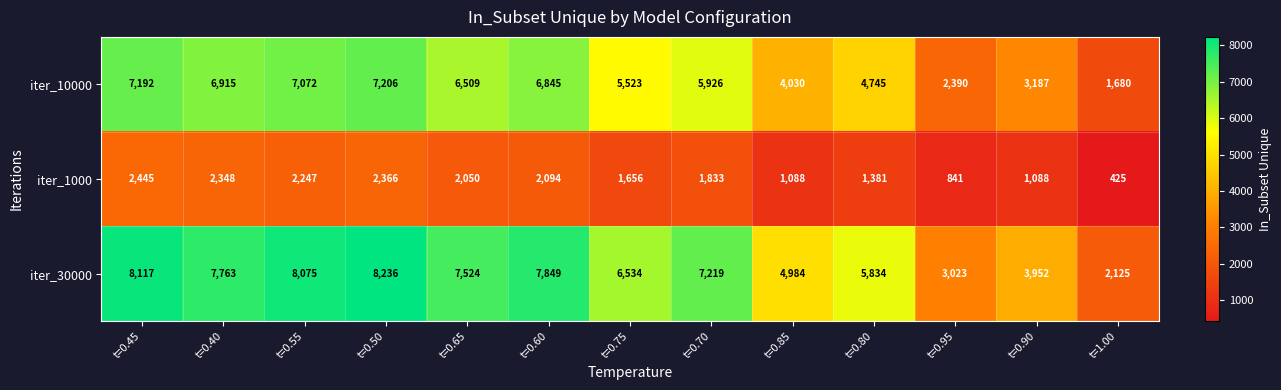

What is the highest value of the iter_10000 series?

7206